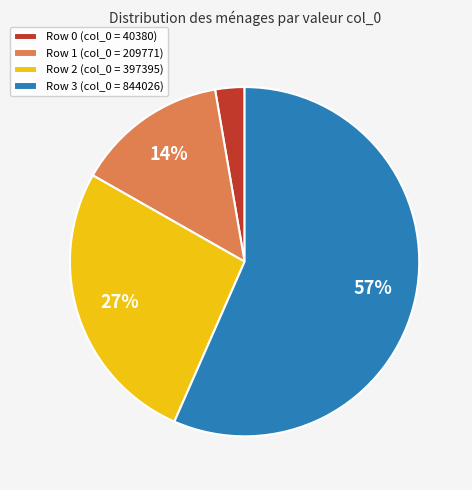

What percentage is the Row 1 (col_0 = 209771) slice, to the nearest percent?

14%